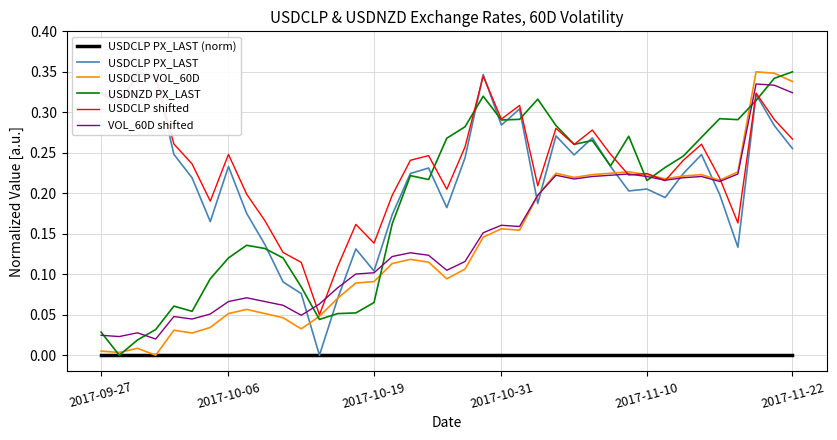

The USDCLP shifted series shows 0.3 at 21. True or false?

True